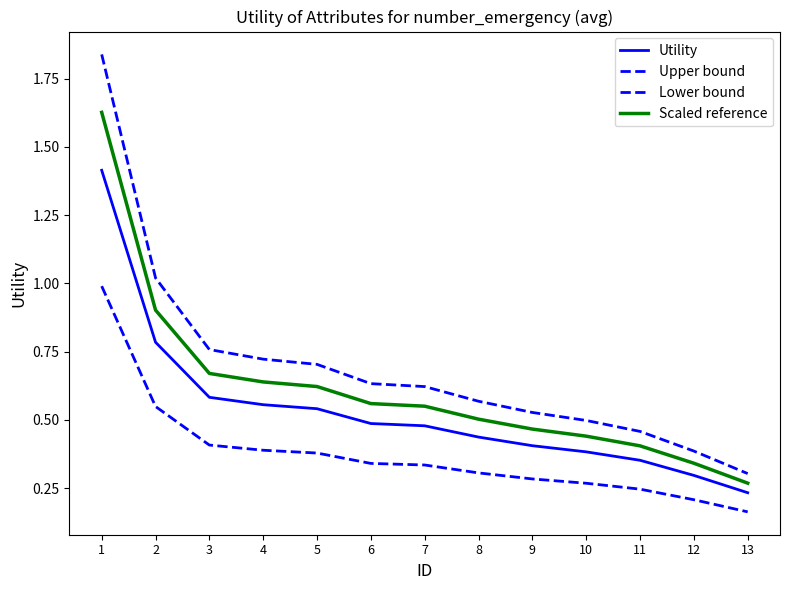

The Upper bound series shows 0.5 at 12. True or false?

False